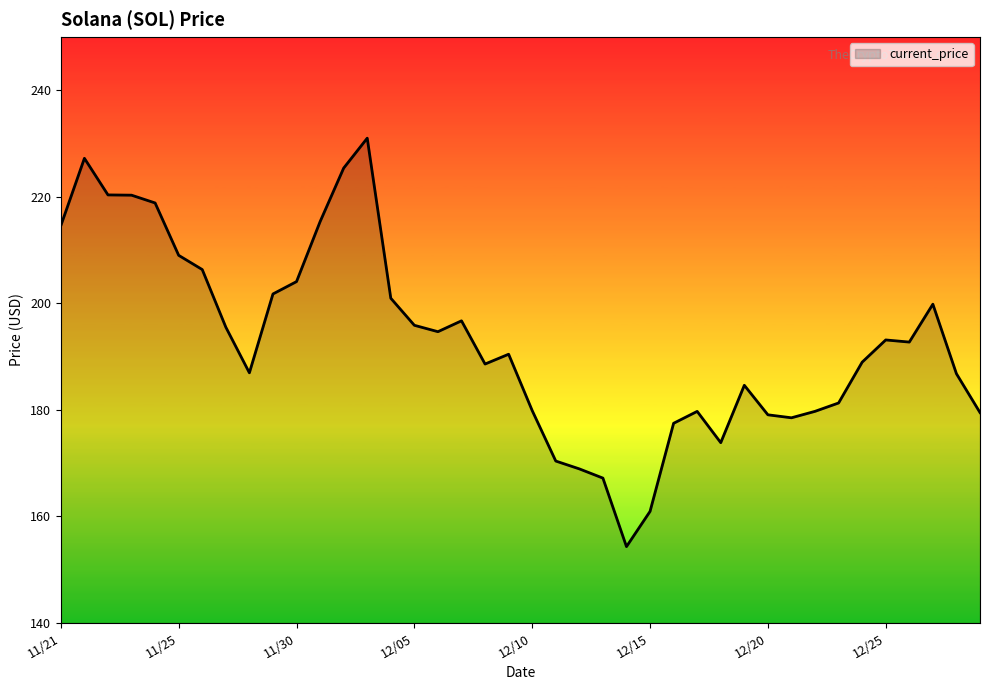

What is the greatest value displayed?

231.0